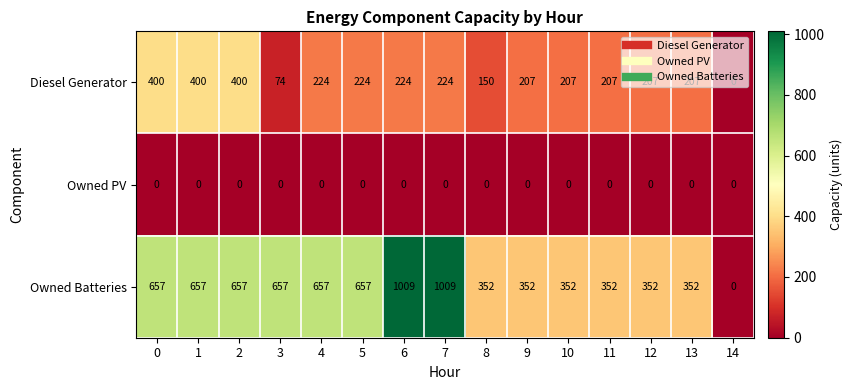

Which series changed the most between 13 and 14?

Owned Batteries